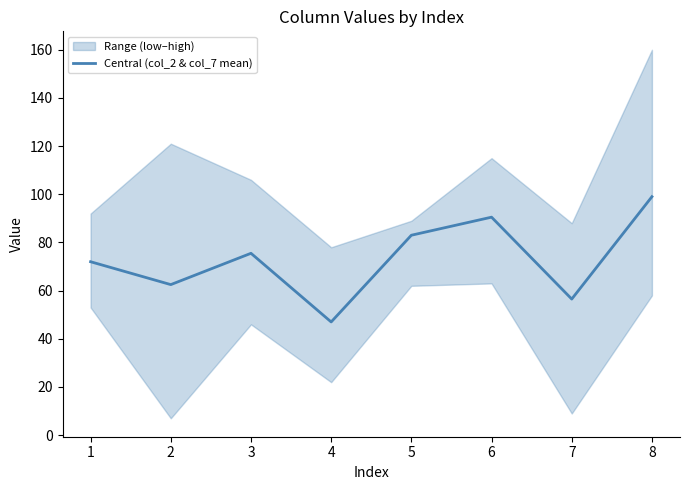

What is the greatest value displayed?

99.0